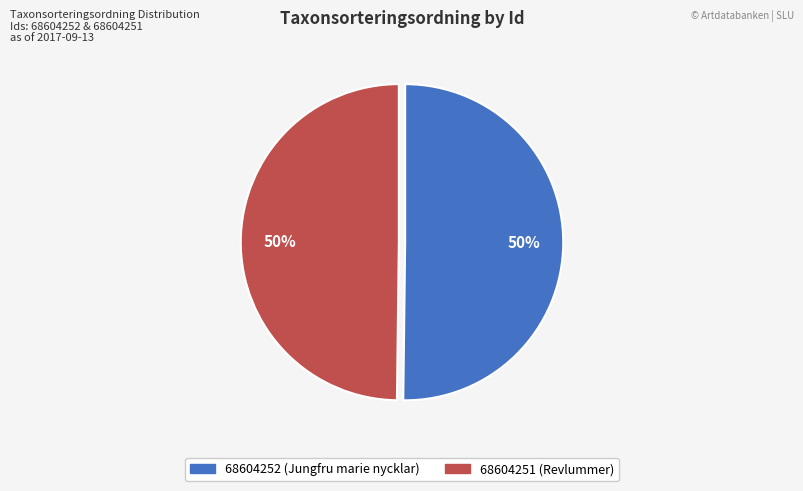

True or false: 68604251 accounts for 62% of the total.

False